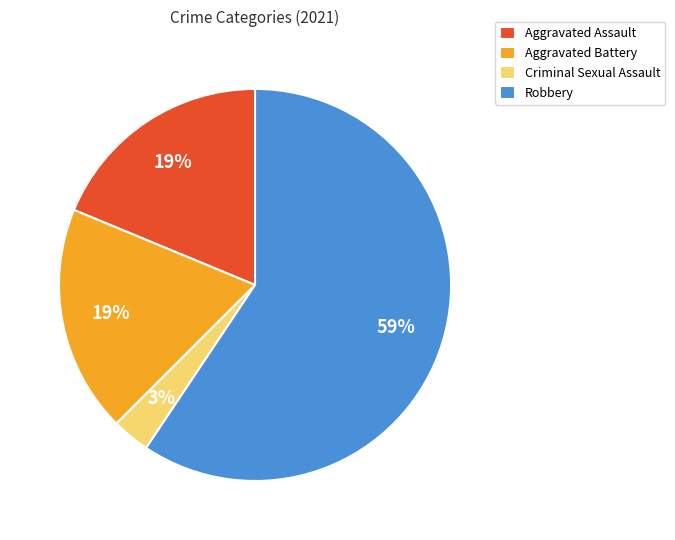

To the nearest percent, what is the average slice percentage?

25%